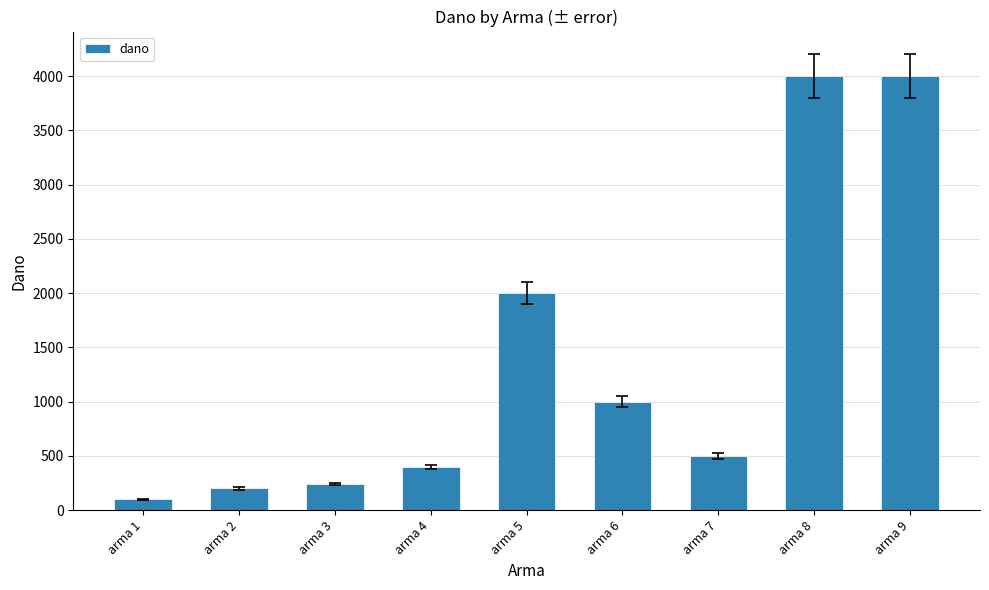

Which has a higher value, arma 1 or arma 7?

arma 7